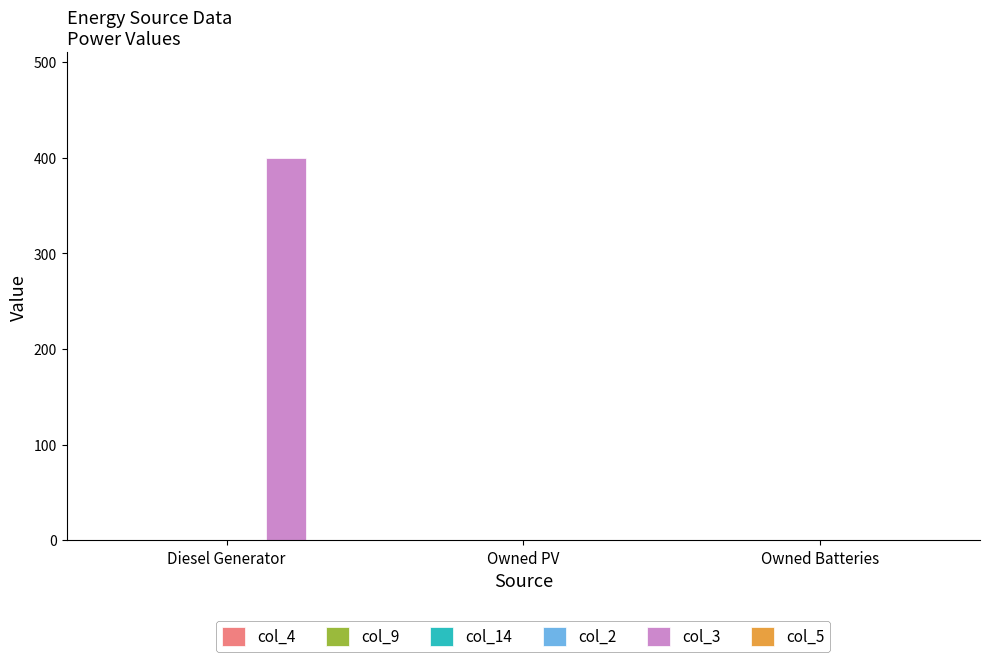

Which has a higher value, Diesel Generator or Owned PV?

Diesel Generator